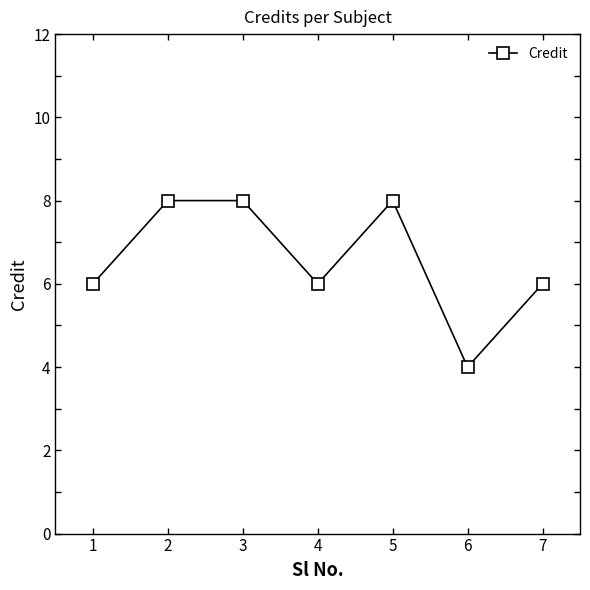

At which category does the chart reach its minimum across all series?

6